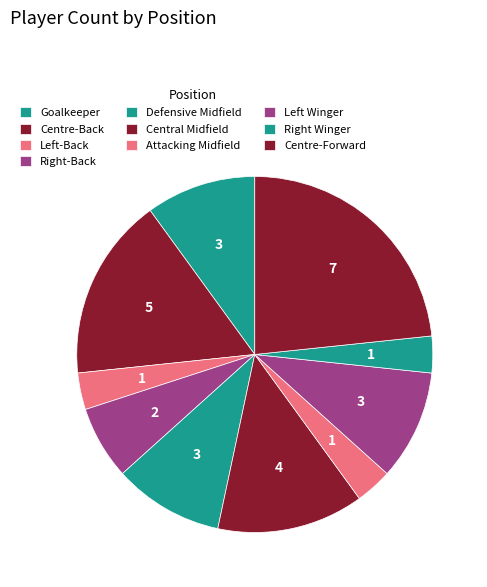

Count the number of slices in the pie.

10